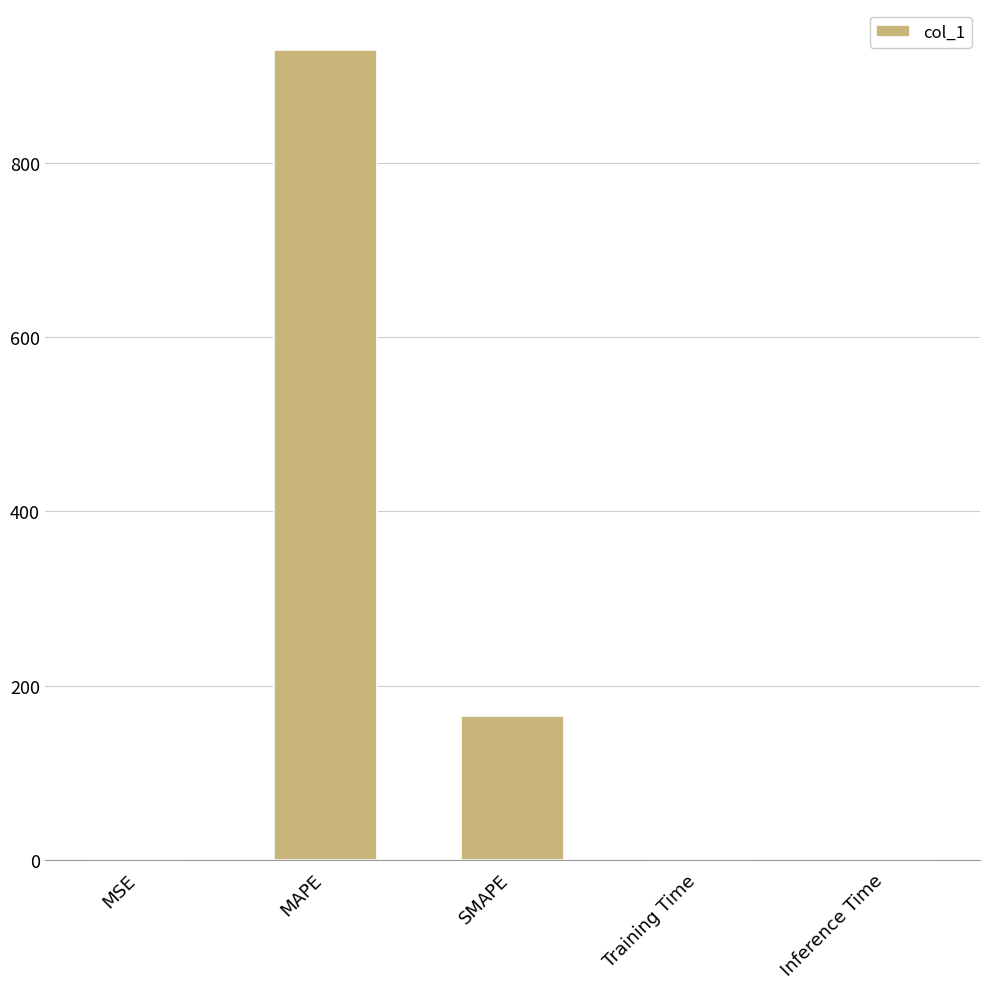

At which category does the chart reach its peak across all series?

MAPE